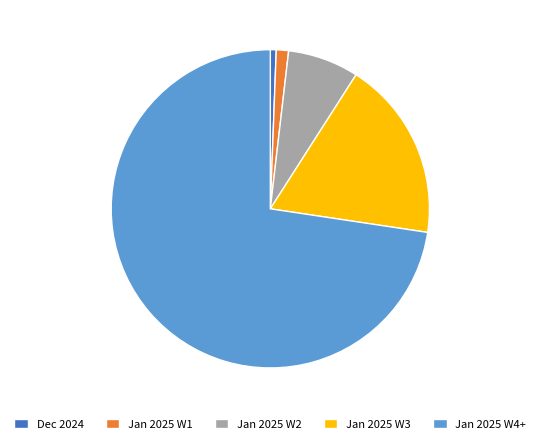

Approximately how many times larger is the value at Jan 2025 W3 compared to Jan 2025 W1?

14.7